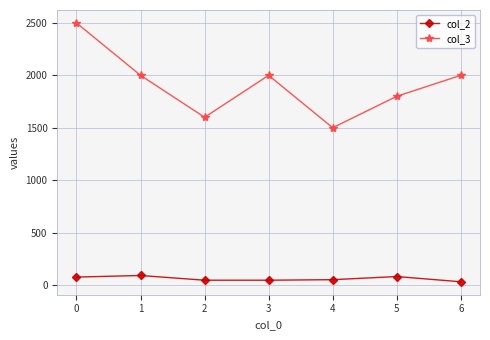

Does the chart display data point markers on the line(s)?

Yes